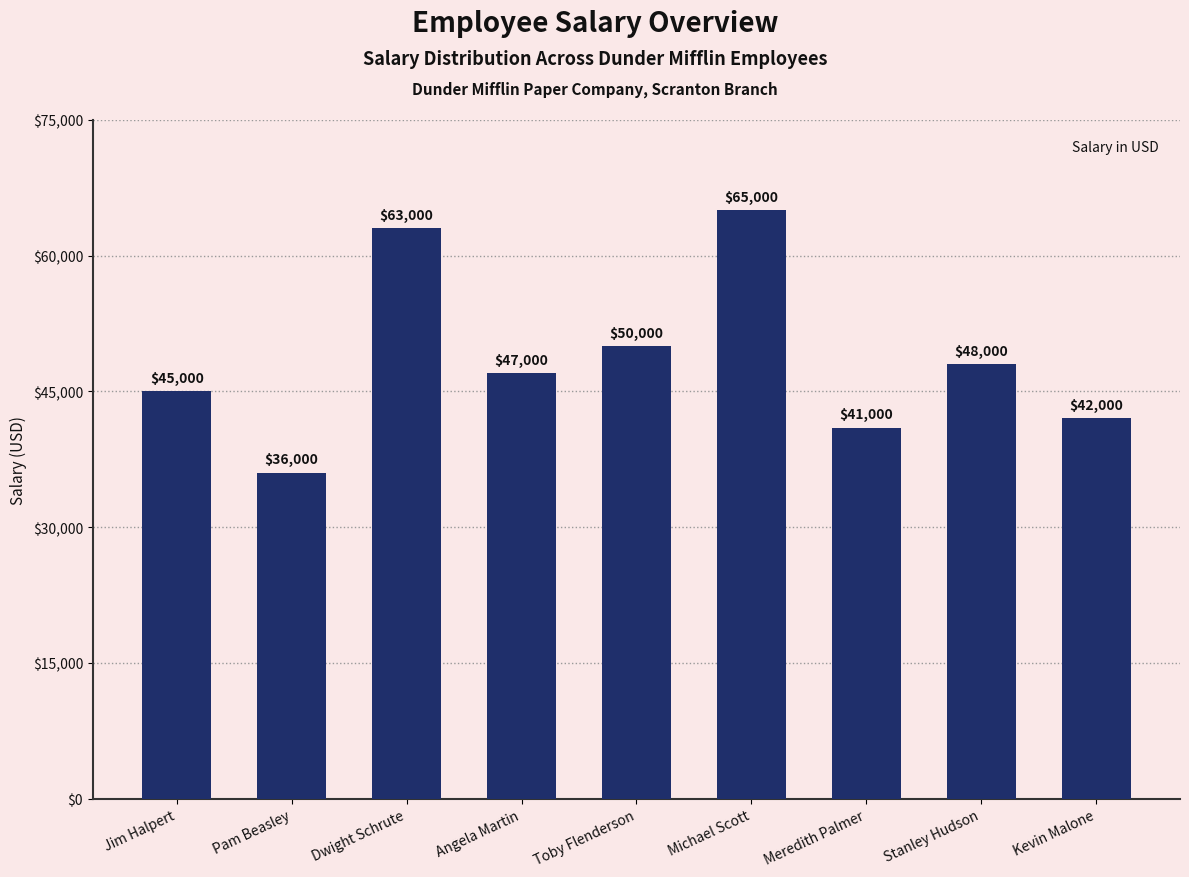

The chart shows a value of 41000 at Meredith Palmer. True or false?

True